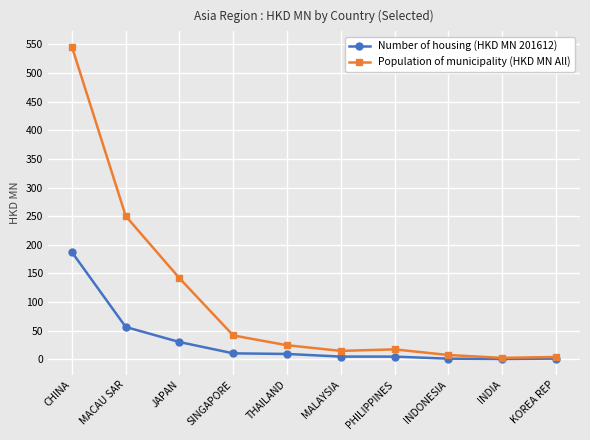

What is the label of the 2nd point from the right?

INDIA